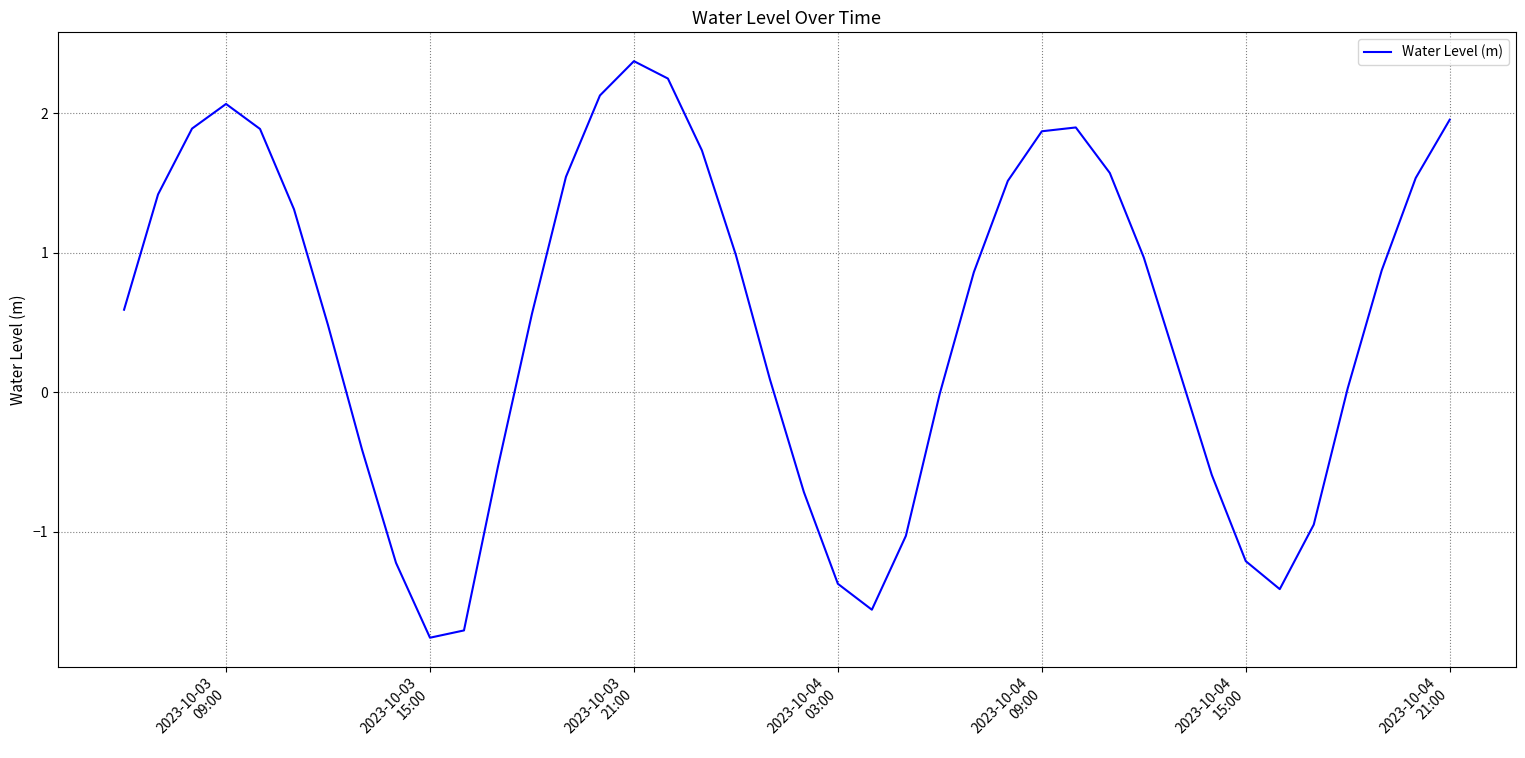

What is the difference between the maximum and minimum values?

4.1